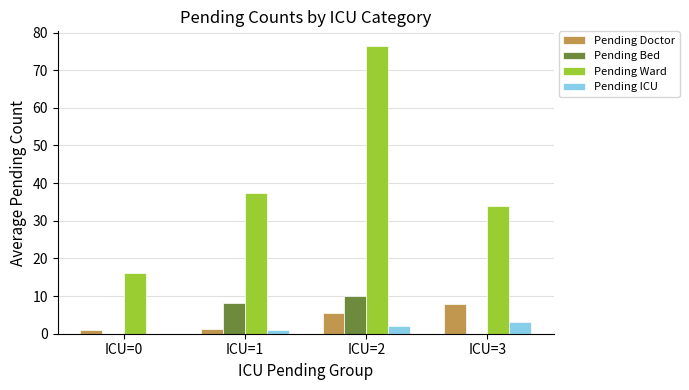

What is the maximum value for Pending Bed?

10.0